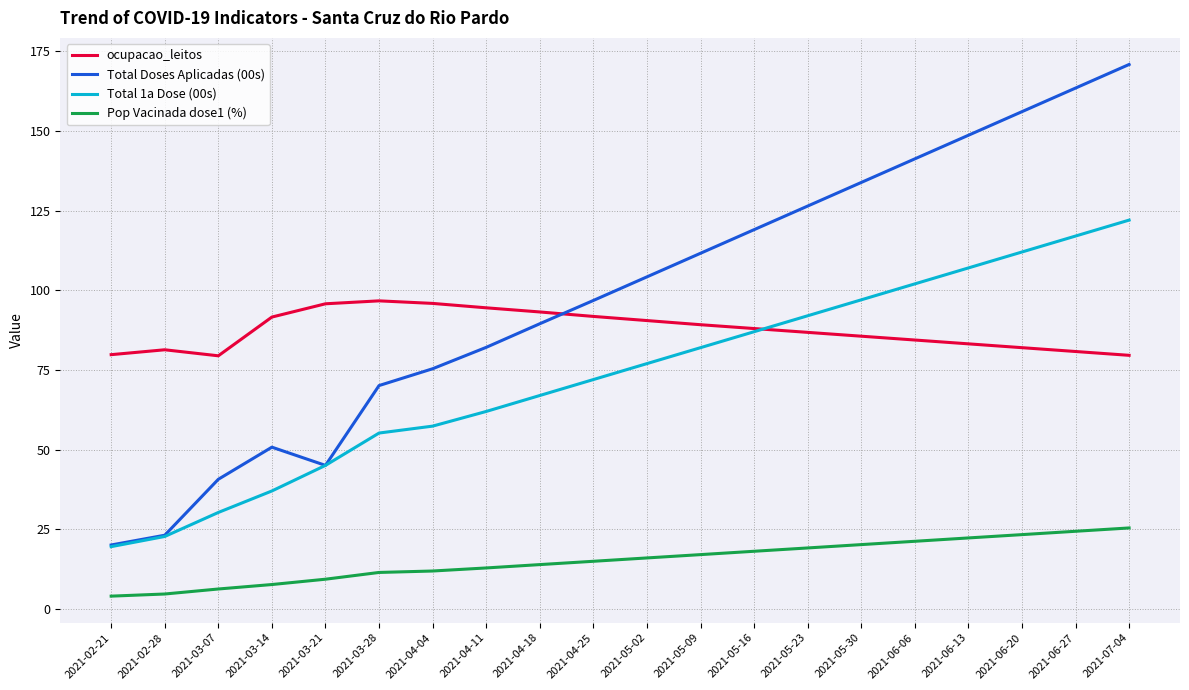

What is the difference between the second highest and second lowest values in the Total Doses Aplicadas (00s) series?

140.2